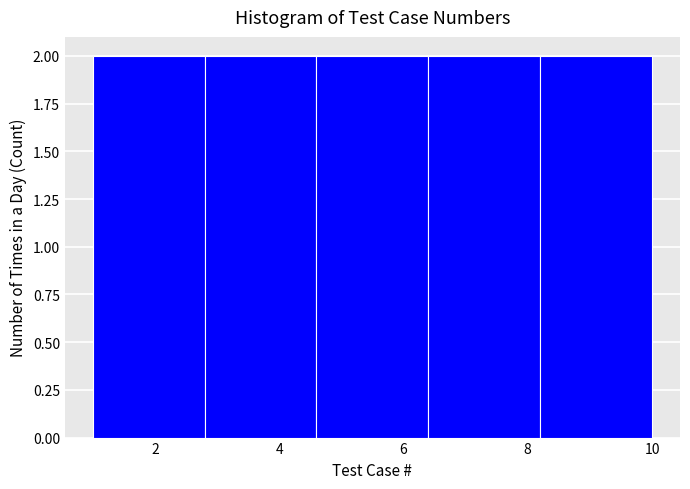

How tall is the bar that spans 2.8 to 4.6 on the x-axis? The values are not printed on the chart, so give them approximately, as read against the axis.

2